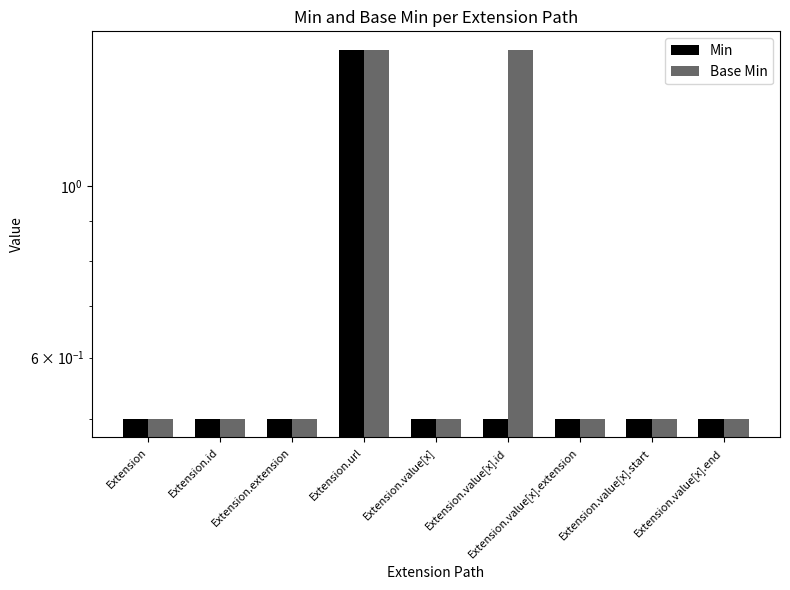

How many distinct data groups are displayed?

2